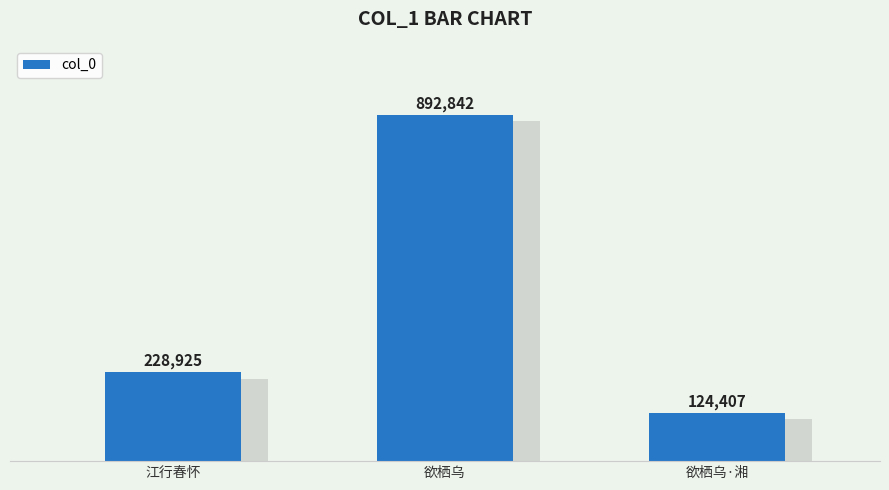

What is the difference between the maximum and minimum values?

768435